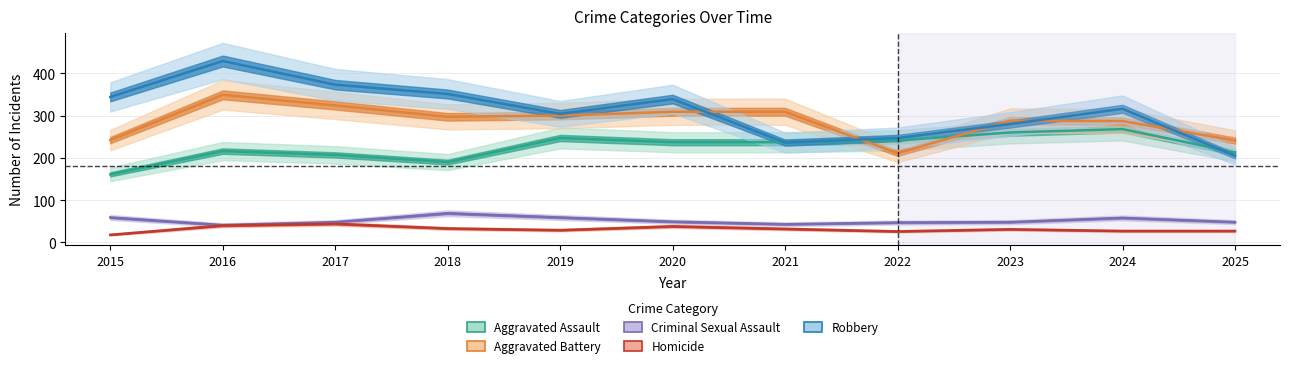

Does the chart display data point markers on the line(s)?

No